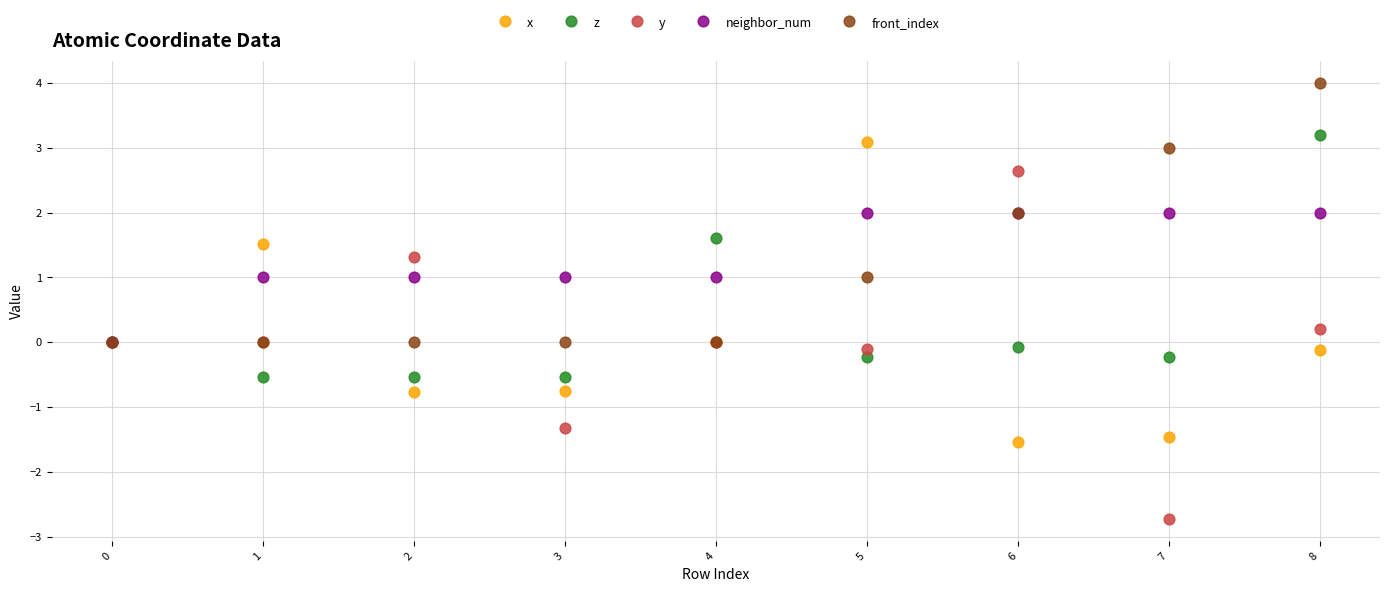

Which series contains the lowest Y value?

y